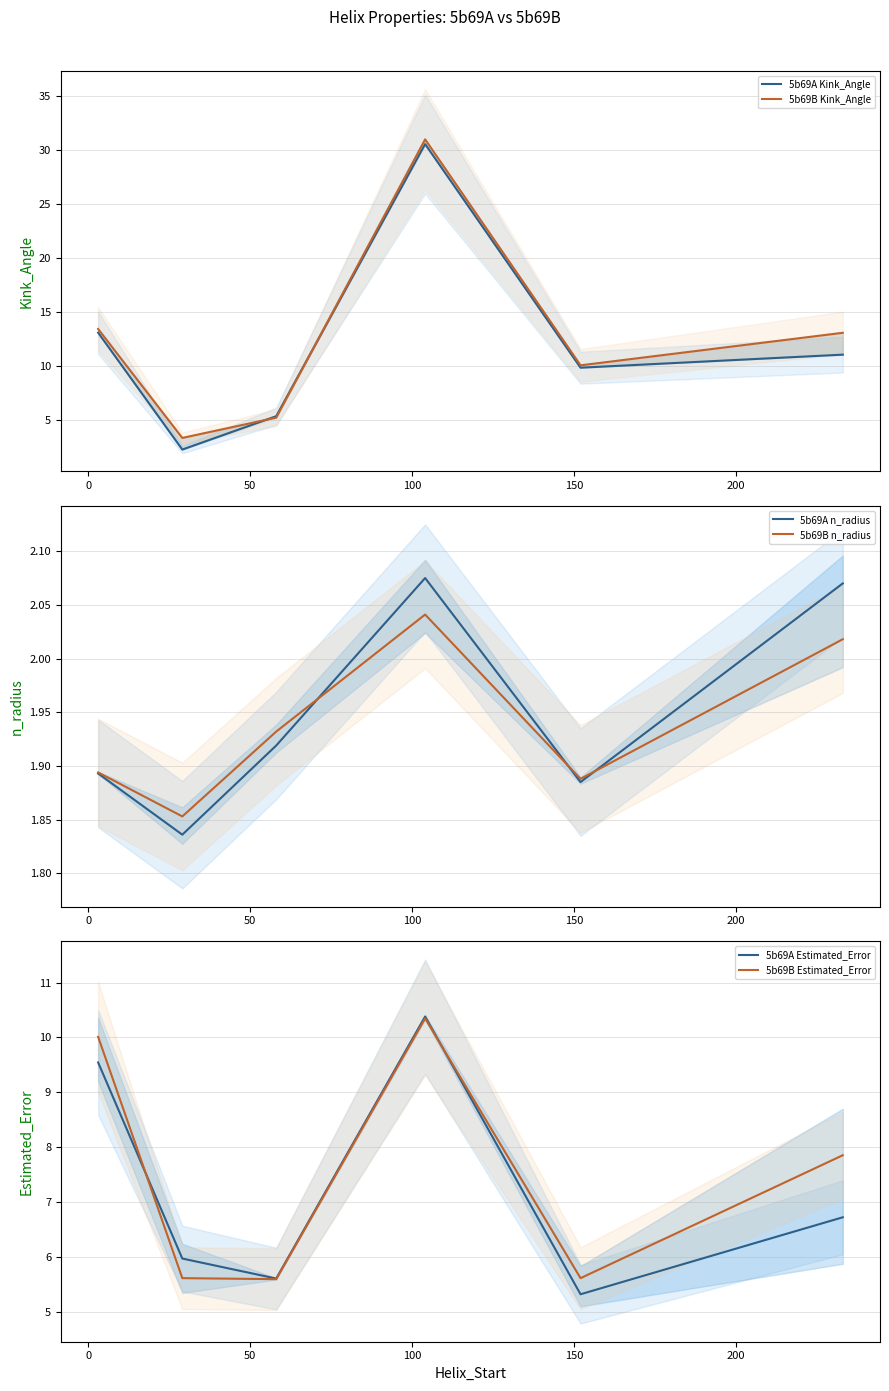

What is the maximum value for 5b69A Estimated_Error?

10.4